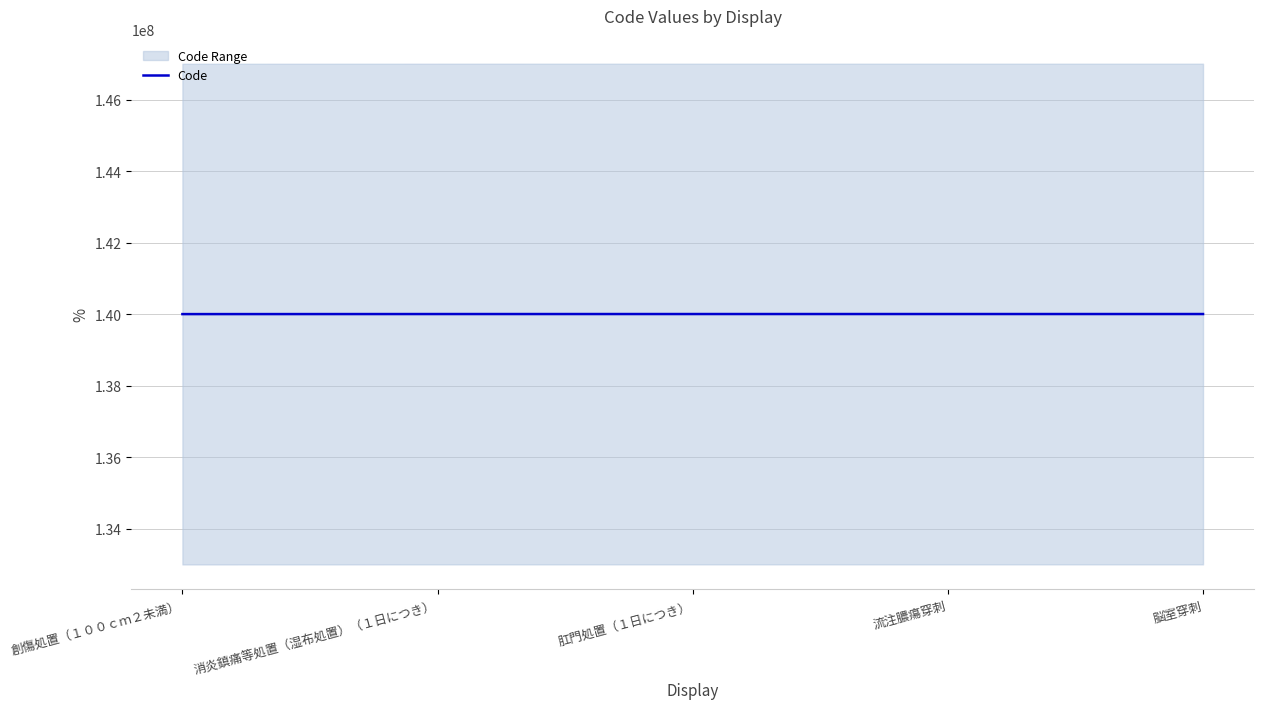

Which label corresponds to the largest value in the chart?

脳室穿刺